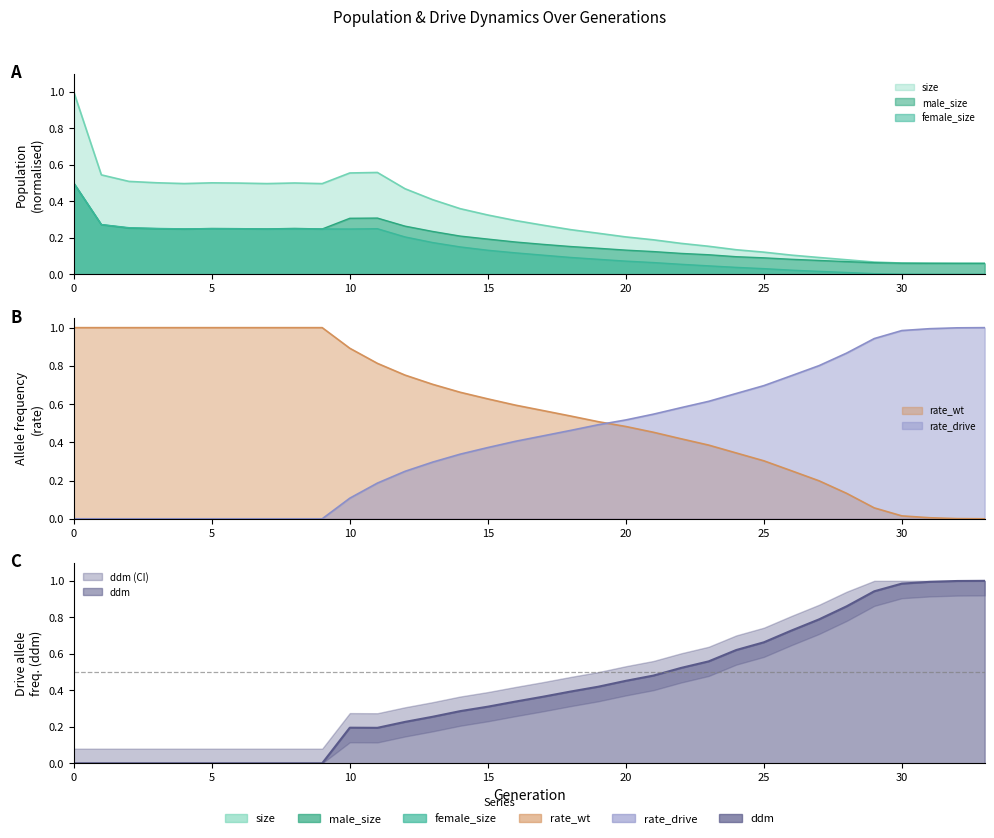

Reading left to right, what are all the values shown in this chart?

size: 0=1.0	1=0.5	2=0.5	3=0.5	4=0.5	5=0.5	6=0.5	7=0.5	8=0.5	9=0.5	10=0.6	11=0.6	12=0.5	13=0.4	14=0.4	15=0.3	16=0.3	17=0.3	18=0.2	19=0.2	20=0.2	21=0.2	22=0.2	23=0.2	24=0.1	25=0.1	26=0.1	27=0.1	28=0.1	29=0.1	30=0.1	31=0.1	32=0.1	33=0.1
male_size: 0=0.5	1=0.3	2=0.3	3=0.3	4=0.2	5=0.3	6=0.3	7=0.2	8=0.3	9=0.2	10=0.3	11=0.3	12=0.3	13=0.2	14=0.2	15=0.2	16=0.2	17=0.2	18=0.2	19=0.1	20=0.1	21=0.1	22=0.1	23=0.1	24=0.1	25=0.1	26=0.1	27=0.1	28=0.1	29=0.1	30=0.1	31=0.1	32=0.1	33=0.1
female_size: 0=0.5	1=0.3	2=0.3	3=0.3	4=0.2	5=0.2	6=0.2	7=0.2	8=0.2	9=0.2	10=0.2	11=0.2	12=0.2	13=0.2	14=0.2	15=0.1	16=0.1	17=0.1	18=0.1	19=0.1	20=0.1	21=0.1	22=0.1	23=0.0	24=0.0	25=0.0	26=0.0	27=0.0	28=0.0	29=0.0	30=0.0	31=0.0	32=0.0	33=0.0
rate_wt: 0=1.0	1=1.0	2=1.0	3=1.0	4=1.0	5=1.0	6=1.0	7=1.0	8=1.0	9=1.0	10=0.9	11=0.8	12=0.8	13=0.7	14=0.7	15=0.6	16=0.6	17=0.6	18=0.5	19=0.5	20=0.5	21=0.5	22=0.4	23=0.4	24=0.3	25=0.3	26=0.3	27=0.2	28=0.1	29=0.1	30=0.0	31=0.0	32=0.0	33=0.0
rate_drive: 0=0.0	1=0.0	2=0.0	3=0.0	4=0.0	5=0.0	6=0.0	7=0.0	8=0.0	9=0.0	10=0.1	11=0.2	12=0.2	13=0.3	14=0.3	15=0.4	16=0.4	17=0.4	18=0.5	19=0.5	20=0.5	21=0.5	22=0.6	23=0.6	24=0.7	25=0.7	26=0.7	27=0.8	28=0.9	29=0.9	30=1.0	31=1.0	32=1.0	33=1.0
ddm: 0=0.0	1=0.0	2=0.0	3=0.0	4=0.0	5=0.0	6=0.0	7=0.0	8=0.0	9=0.0	10=0.2	11=0.2	12=0.2	13=0.3	14=0.3	15=0.3	16=0.3	17=0.4	18=0.4	19=0.4	20=0.5	21=0.5	22=0.5	23=0.6	24=0.6	25=0.7	26=0.7	27=0.8	28=0.9	29=0.9	30=1.0	31=1.0	32=1.0	33=1.0